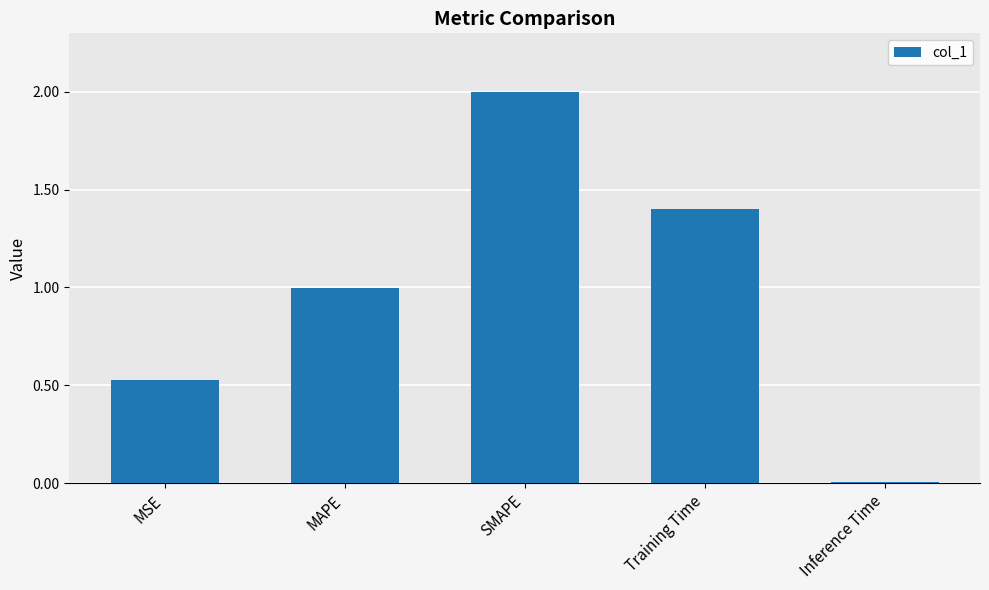

What is the difference between the maximum and second lowest values?

1.5